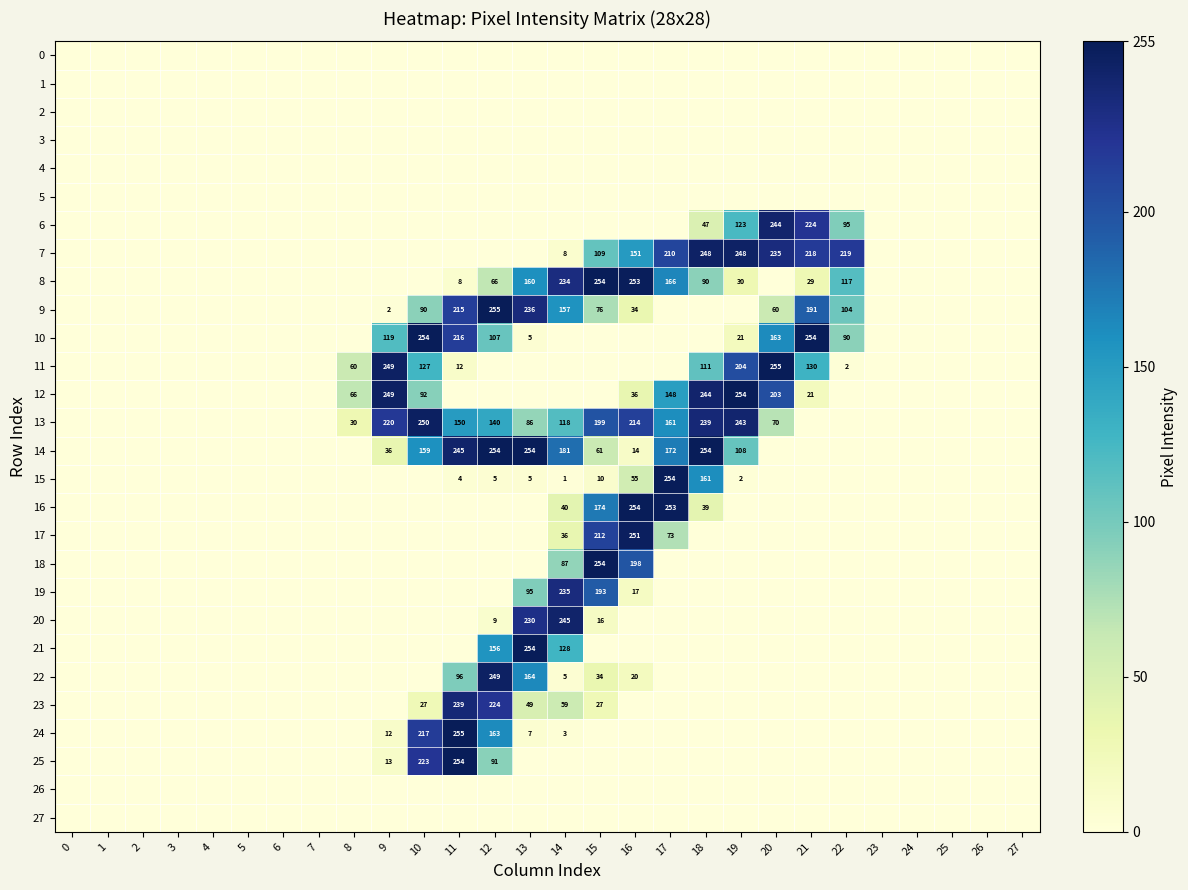

Which category has the highest value across all series?

12